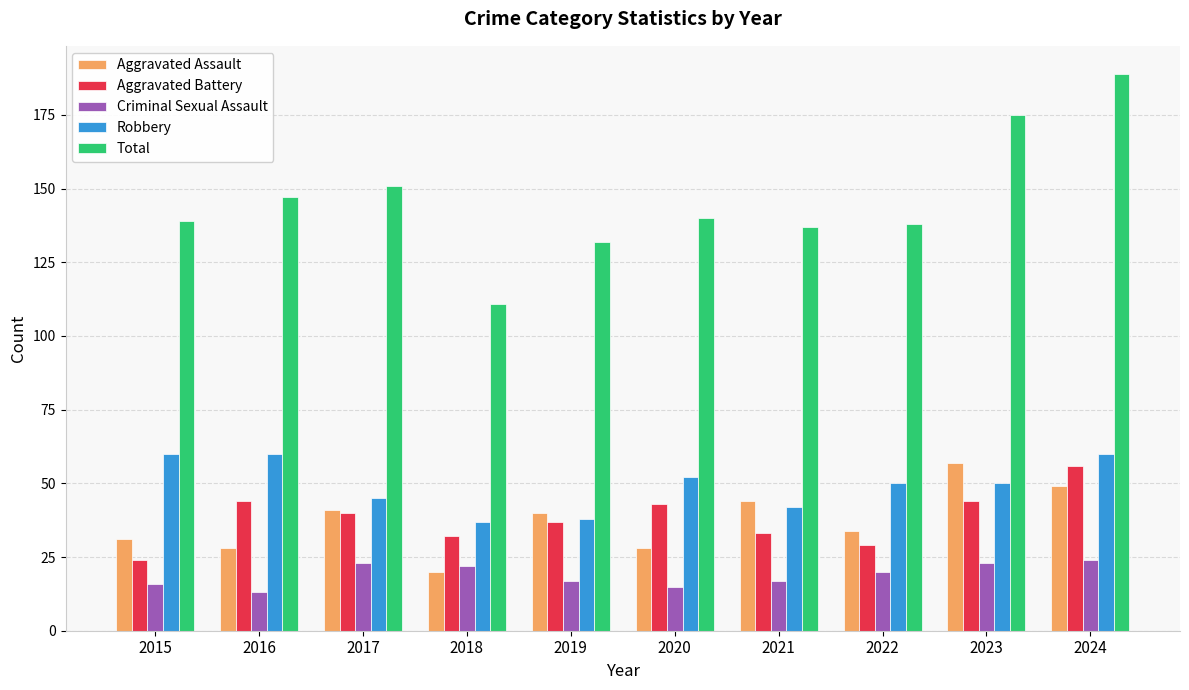

What is the spread (max minus min) of values at 2022?

118